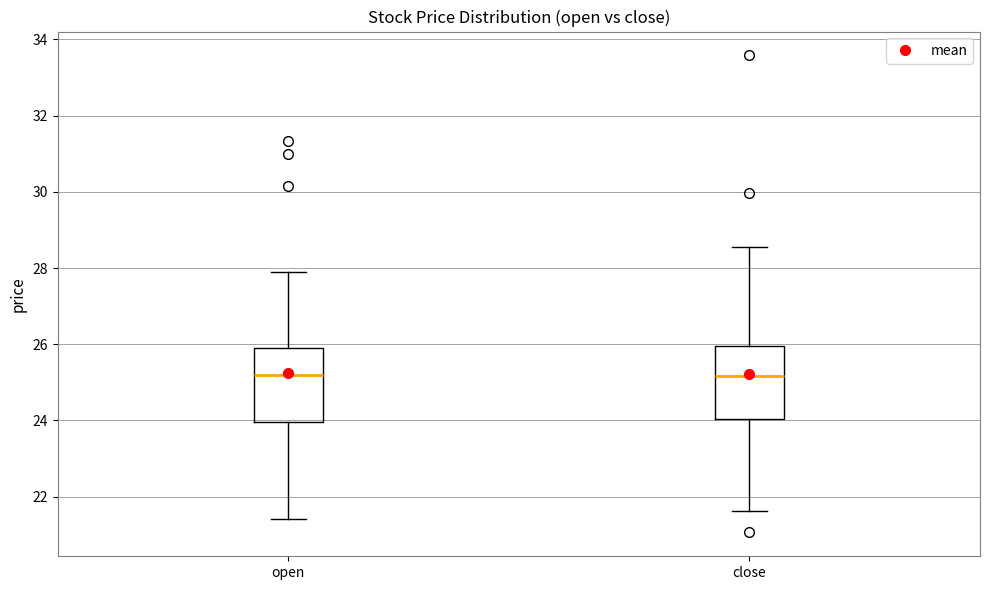

Reading left to right, transcribe this box plot: for each box, give where its median line is, the range the box spans, and where its two whiskers end, as read against the y-axis. The values are not printed on the chart, so give them approximately, as read against the axis.

open: median 25.2, box 24.0 to 25.8, whiskers 21.4 to 27.8
close: median 25.2, box 24.0 to 26.0, whiskers 21.6 to 28.6